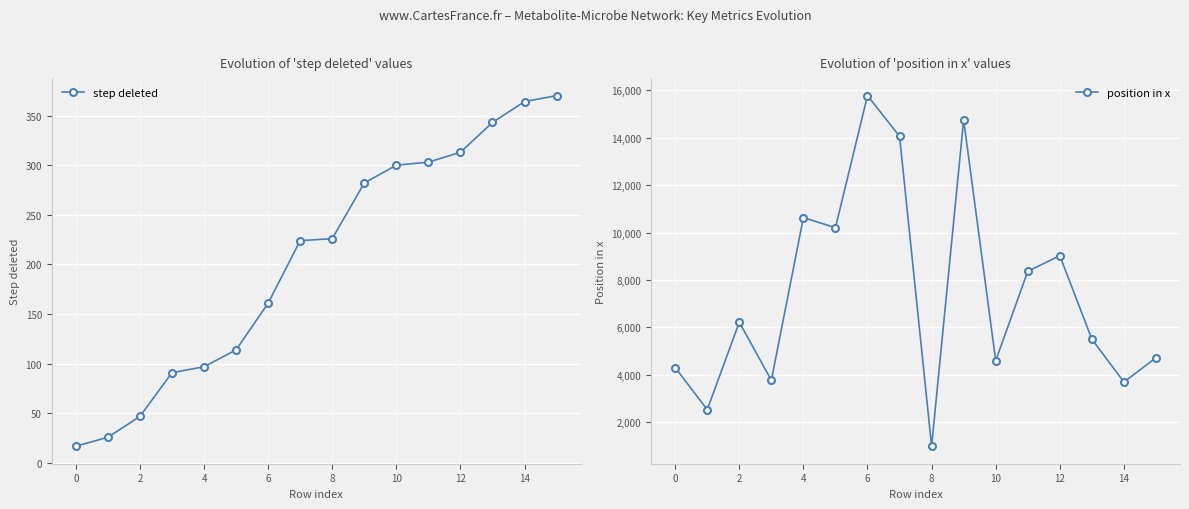

How many values in the position in x series exceed 6217?

7